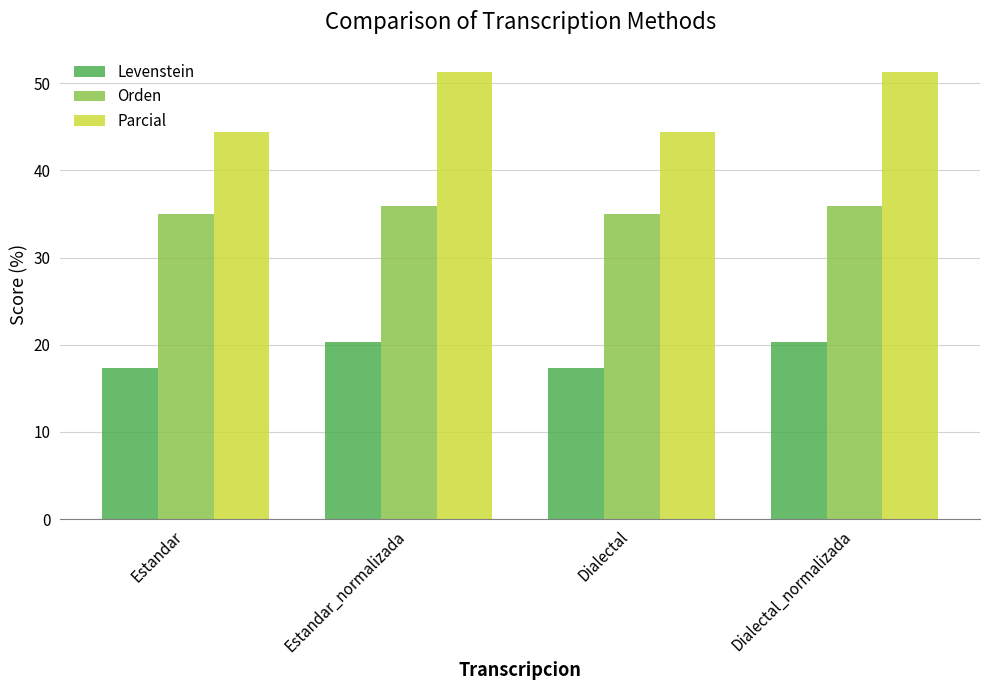

How many data points does each series have?

4